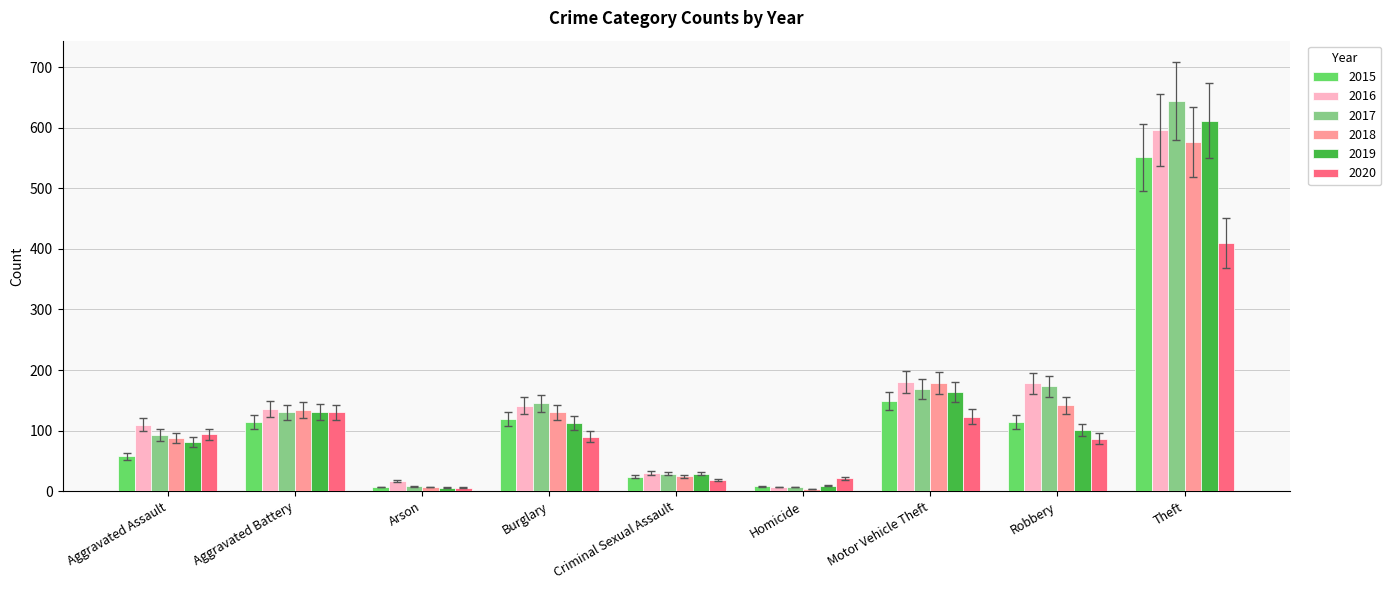

How many bars are there in total?

54